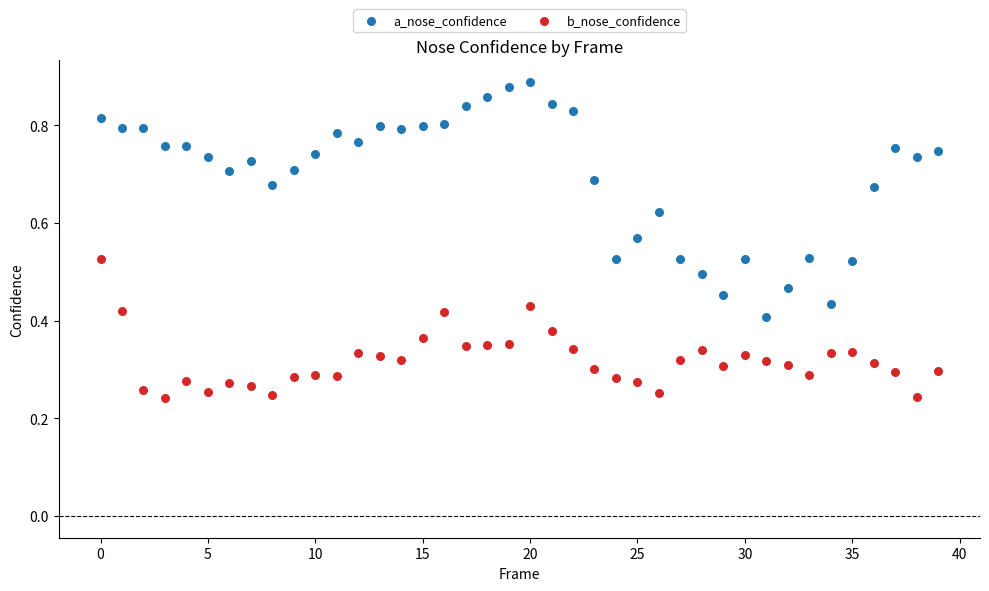

Which series reaches the maximum Y coordinate?

a_nose_confidence